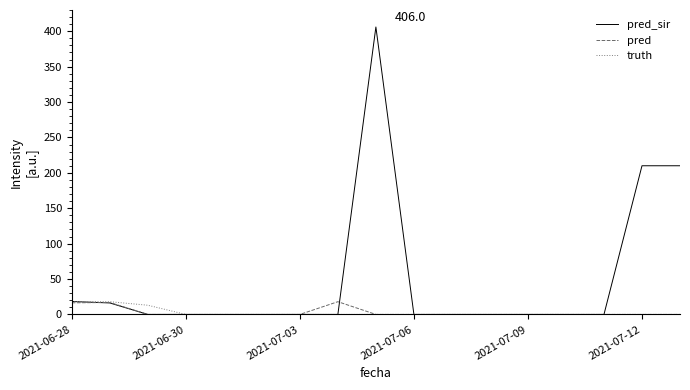

What is the maximum value shown in the chart?

406.0